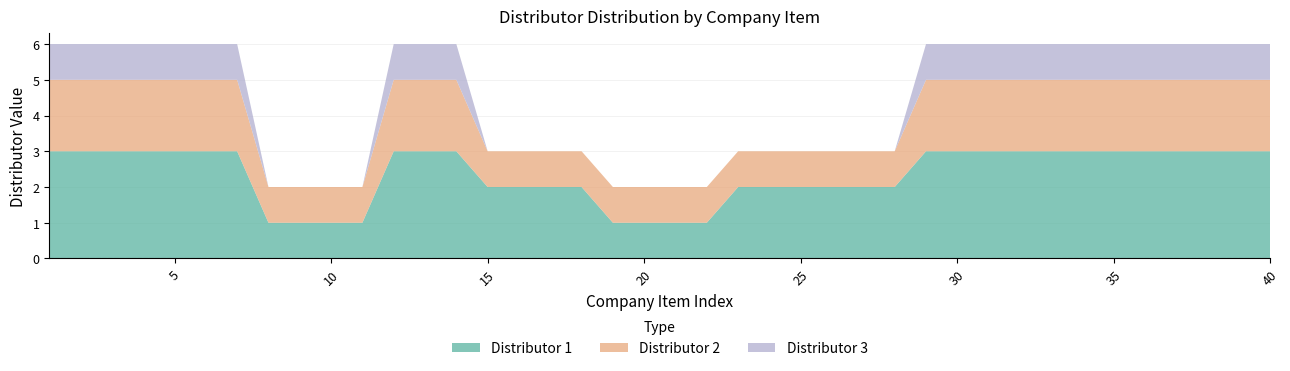

Reading right to left, extract all data points from this chart.

Distributor 1: 3	3	3	3	3	3	3	3	3	3	3	3	2	2	2	2	2	2	1	1	1	1	2	2	2	2	3	3	3	1	1	1	1	3	3	3	3	3	3	3
Distributor 2: 2	2	2	2	2	2	2	2	2	2	2	2	1	1	1	1	1	1	1	1	1	1	1	1	1	1	2	2	2	1	1	1	1	2	2	2	2	2	2	2
Distributor 3: 1	1	1	1	1	1	1	1	1	1	1	1	0	0	0	0	0	0	0	0	0	0	0	0	0	0	1	1	1	0	0	0	0	1	1	1	1	1	1	1